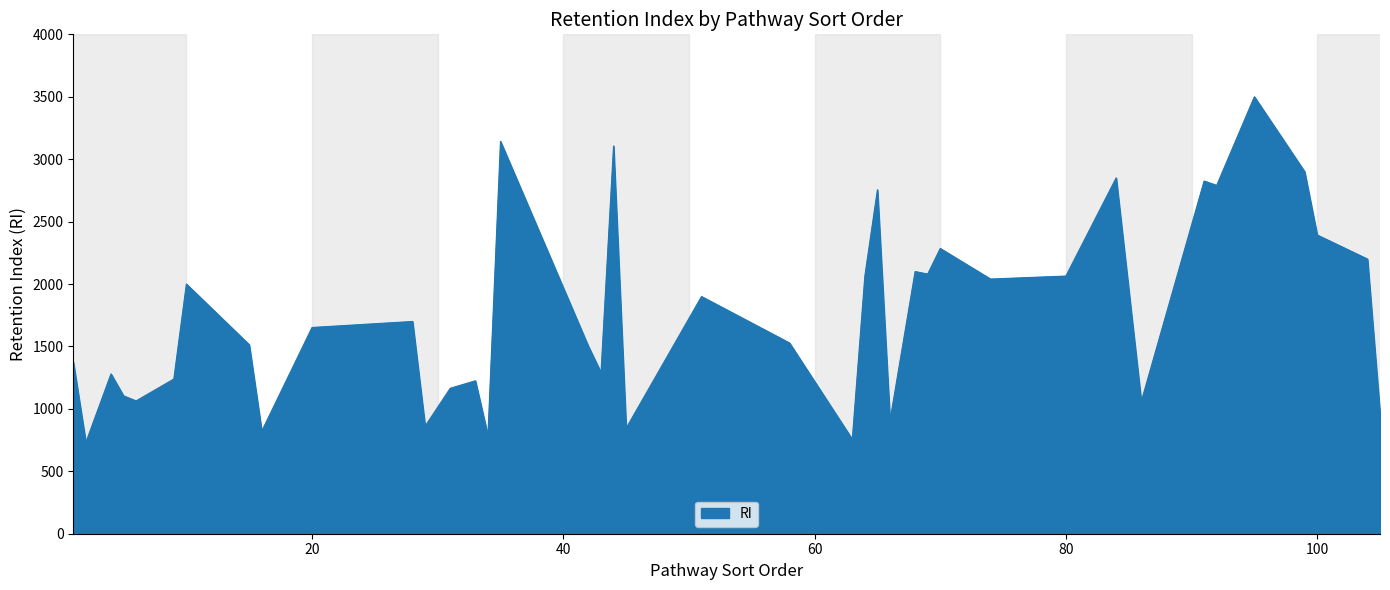

What is the difference between the maximum and minimum values?

2769.0